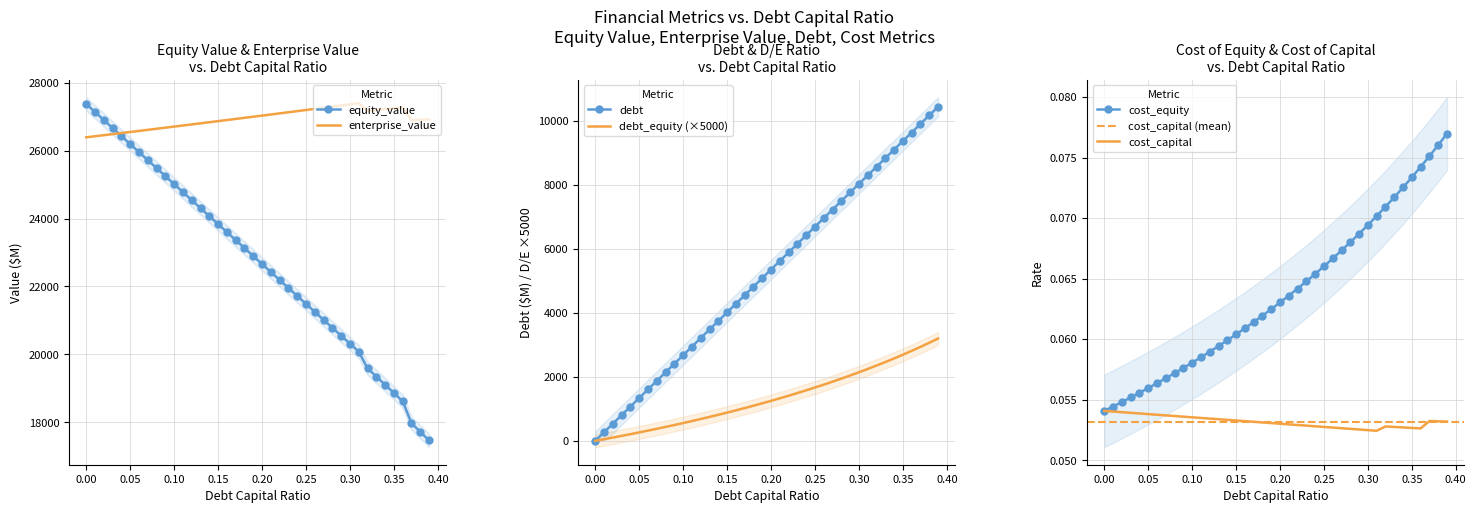

What is the value of the cost_capital point at the 17th from the left?

0.1